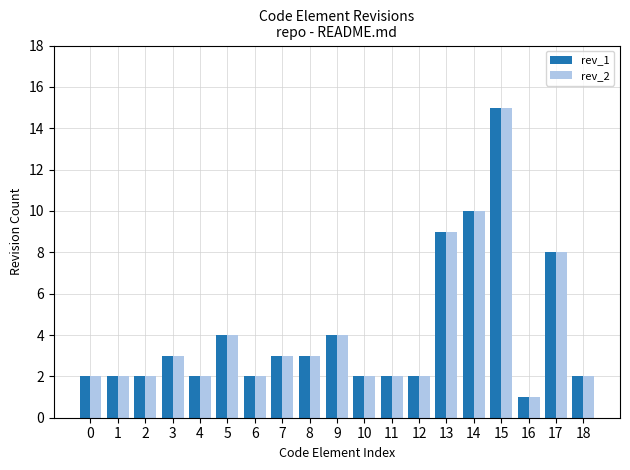

What are all the series names shown in the legend?

rev_1, rev_2